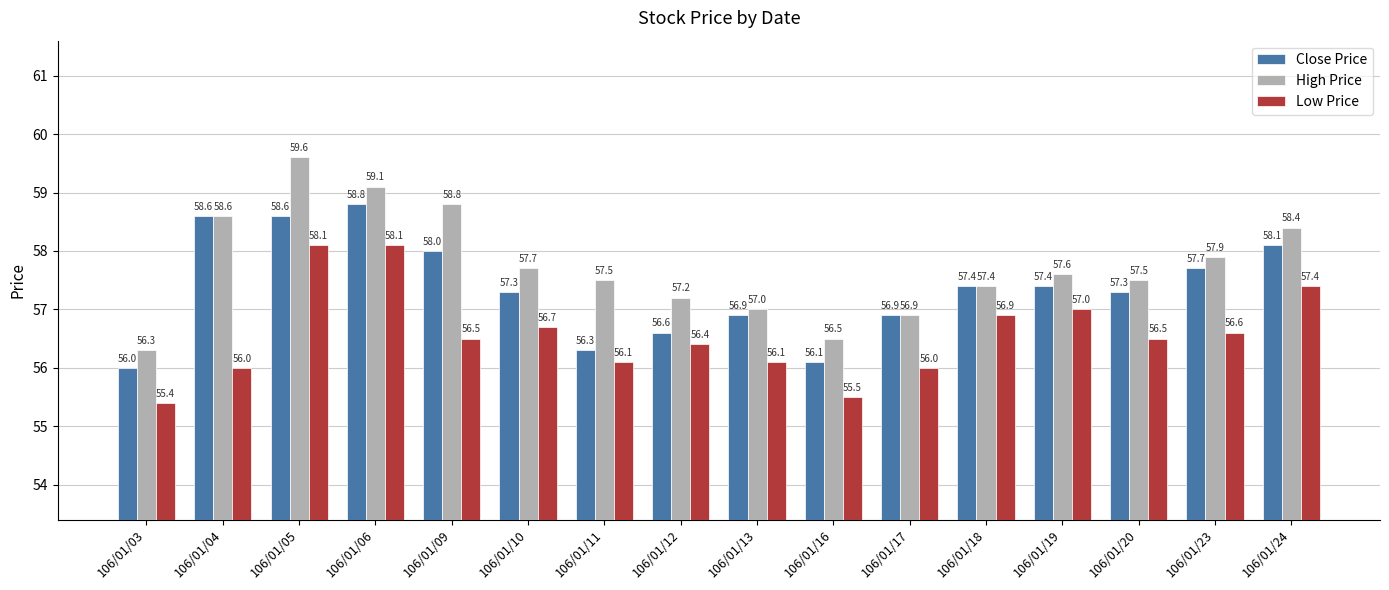

What is the smallest value displayed?

55.4